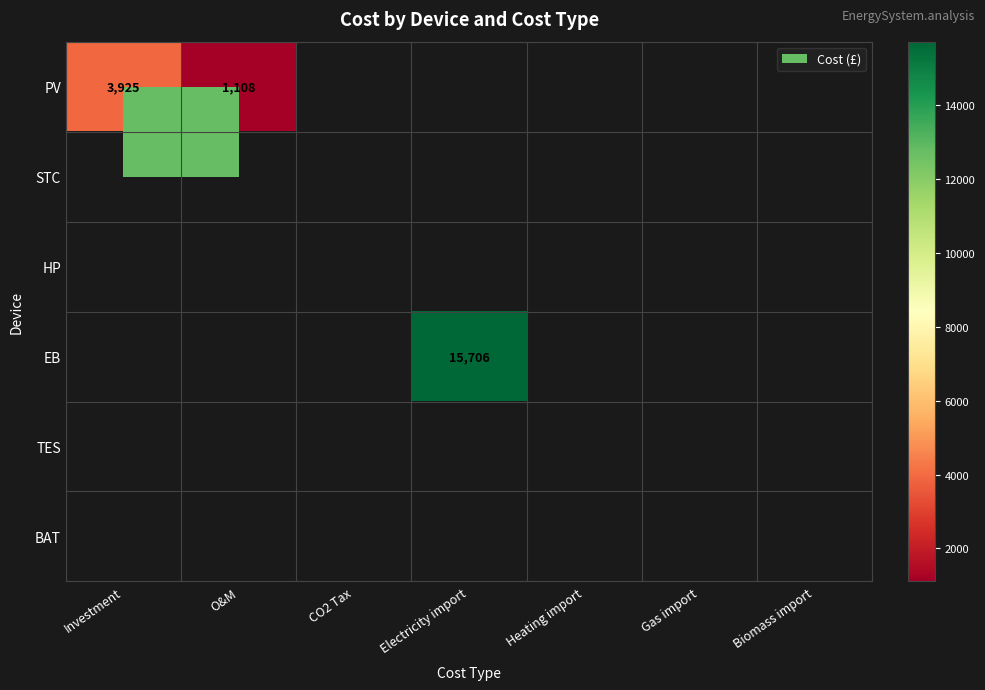

How many categories are shown in the chart?

7